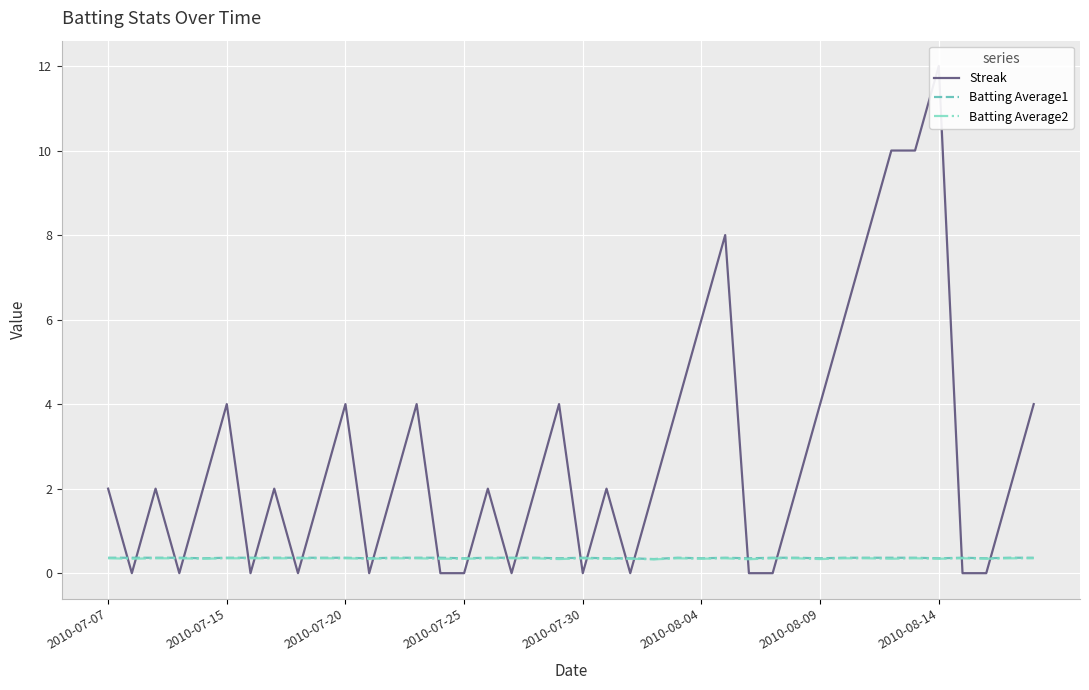

Reading left to right, what are all the values shown in this chart?

Streak: 2.0	0.0	2.0	0.0	2.0	4.0	0.0	2.0	0.0	2.0	4.0	0.0	2.0	4.0	0.0	0.0	2.0	0.0	2.0	4.0	0.0	2.0	0.0	2.0	4.0	6.0	8.0	0.0	0.0	2.0	4.0	6.0	8.0	10.0	10.0	12.0	0.0	0.0	2.0	4.0
Batting Average1: 0.4	0.4	0.4	0.4	0.4	0.4	0.4	0.4	0.4	0.4	0.4	0.4	0.4	0.4	0.4	0.4	0.4	0.4	0.4	0.4	0.4	0.4	0.4	0.3	0.4	0.4	0.4	0.4	0.4	0.4	0.4	0.4	0.4	0.4	0.4	0.4	0.4	0.4	0.4	0.4
Batting Average2: 0.4	0.3	0.4	0.4	0.3	0.4	0.4	0.4	0.4	0.4	0.4	0.3	0.4	0.4	0.3	0.3	0.4	0.4	0.4	0.3	0.4	0.3	0.3	0.3	0.4	0.3	0.4	0.3	0.4	0.4	0.3	0.4	0.4	0.3	0.4	0.3	0.4	0.3	0.4	0.4